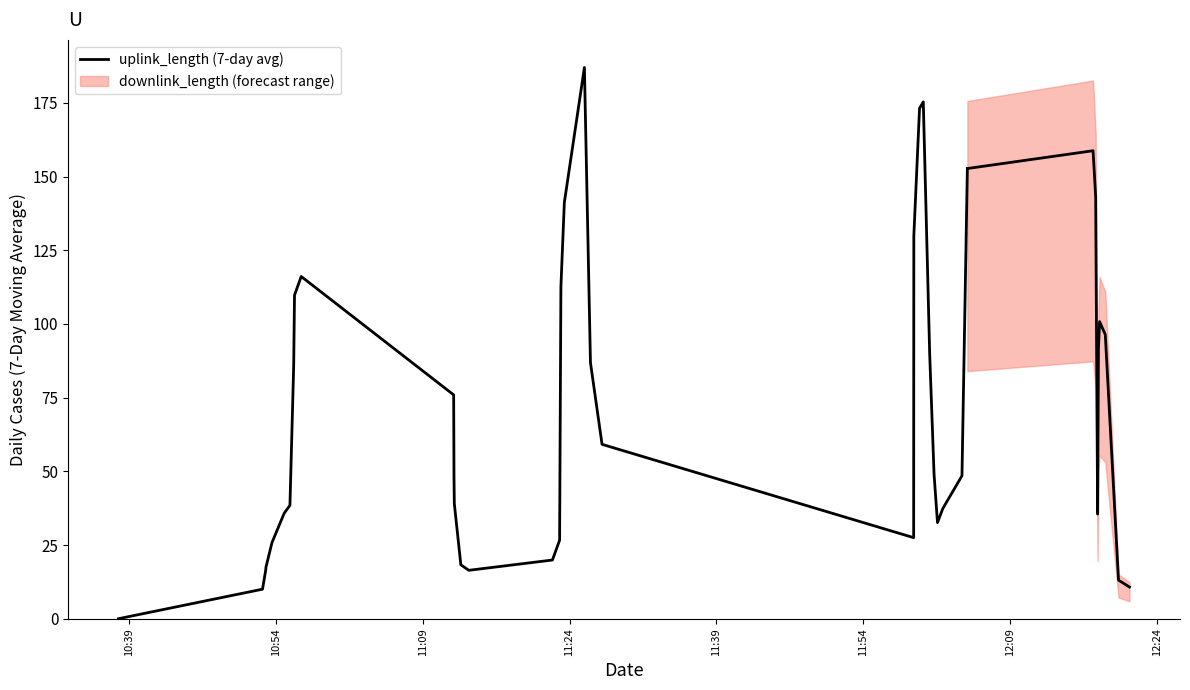

True or false: the data has more than 1 interior local peaks.

True